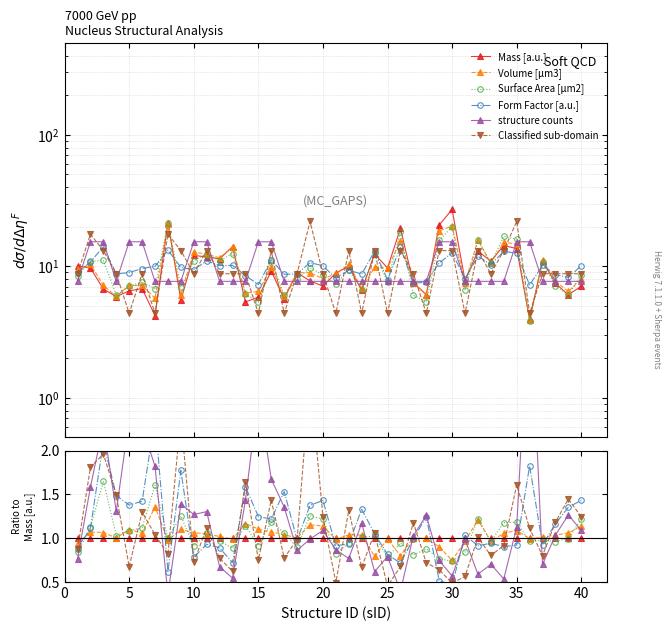

True or false: Mass [a.u.] has a value of 1.7 at 22.

False